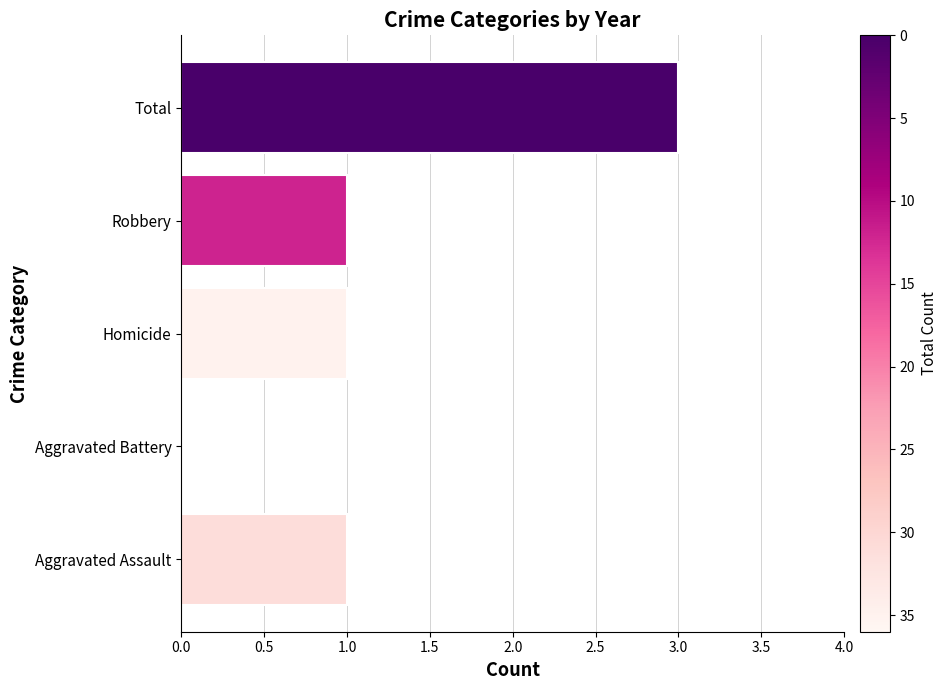

The value at Total is 1. True or false?

False